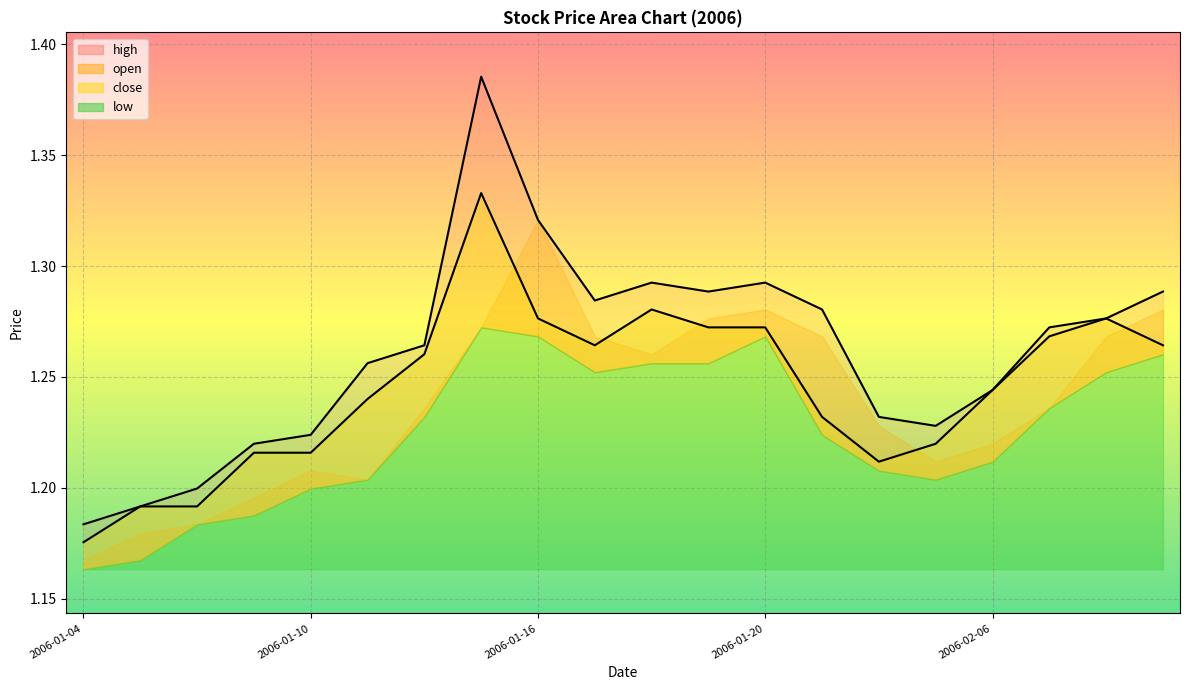

Count the high values in the range 1 to 2.

20